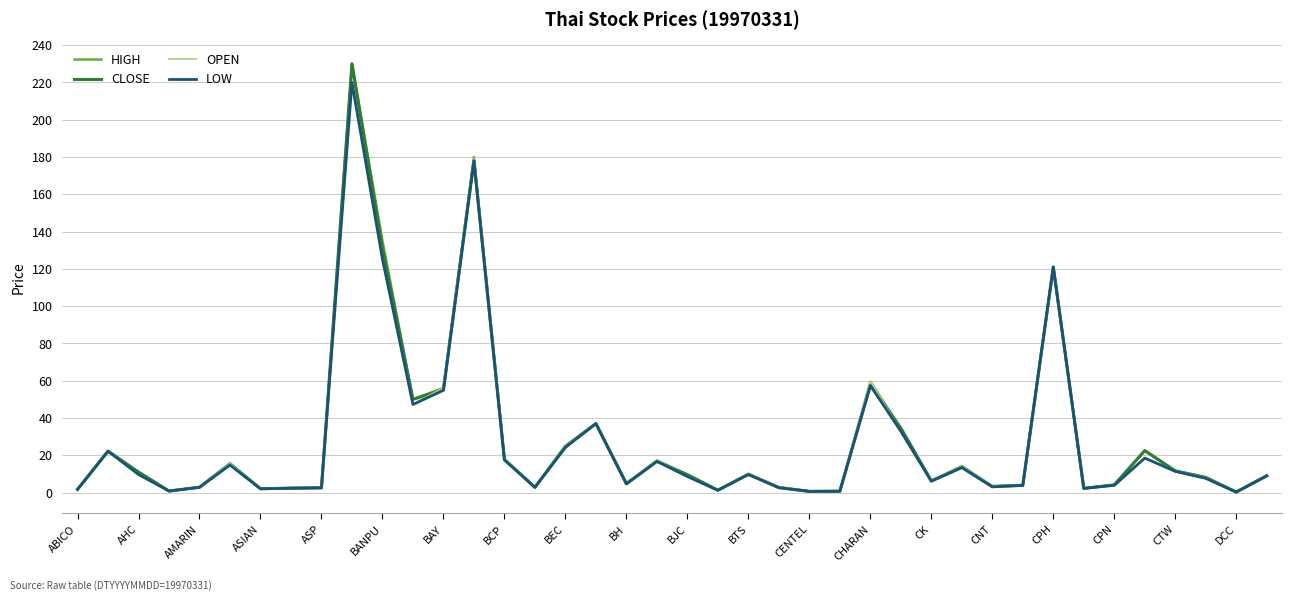

What is the greatest value displayed?

230.0